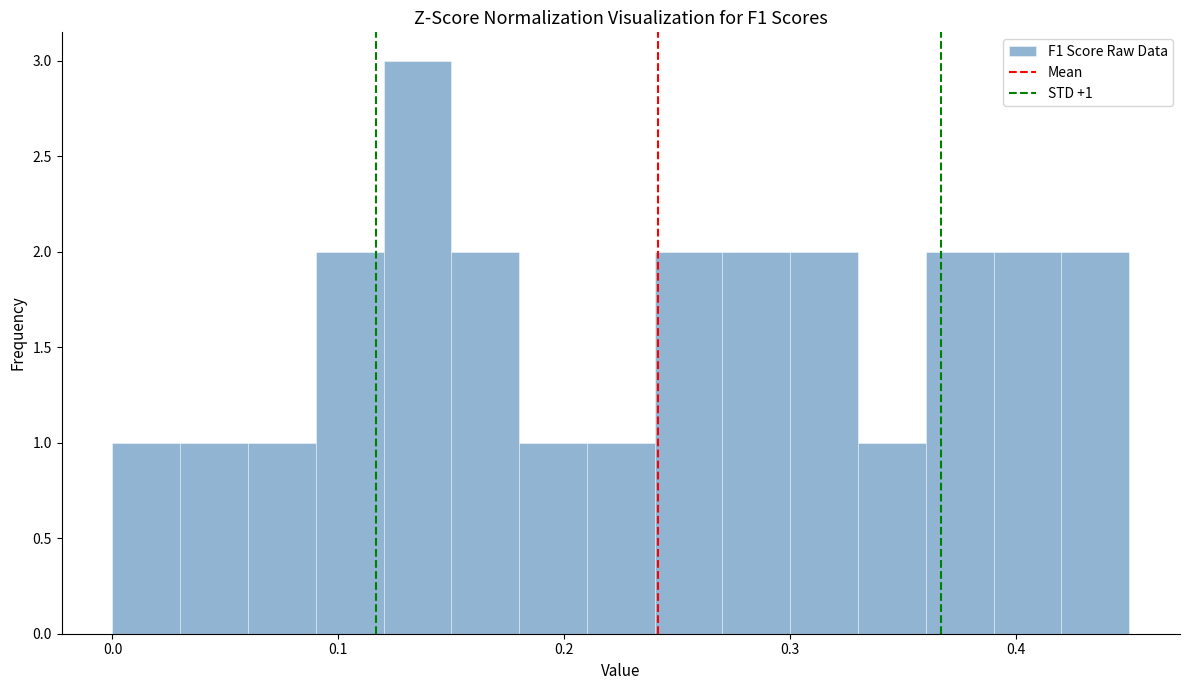

Around what value on the x-axis is the tallest bar? Give the approximate position of its centre, as read against the axis.

0.14